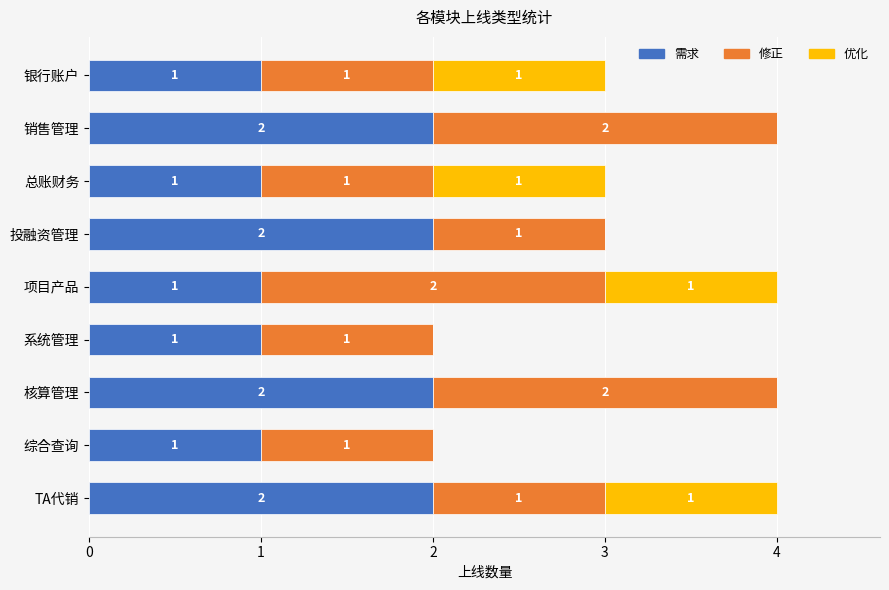

What is the total value across all series at 银行账户?

3